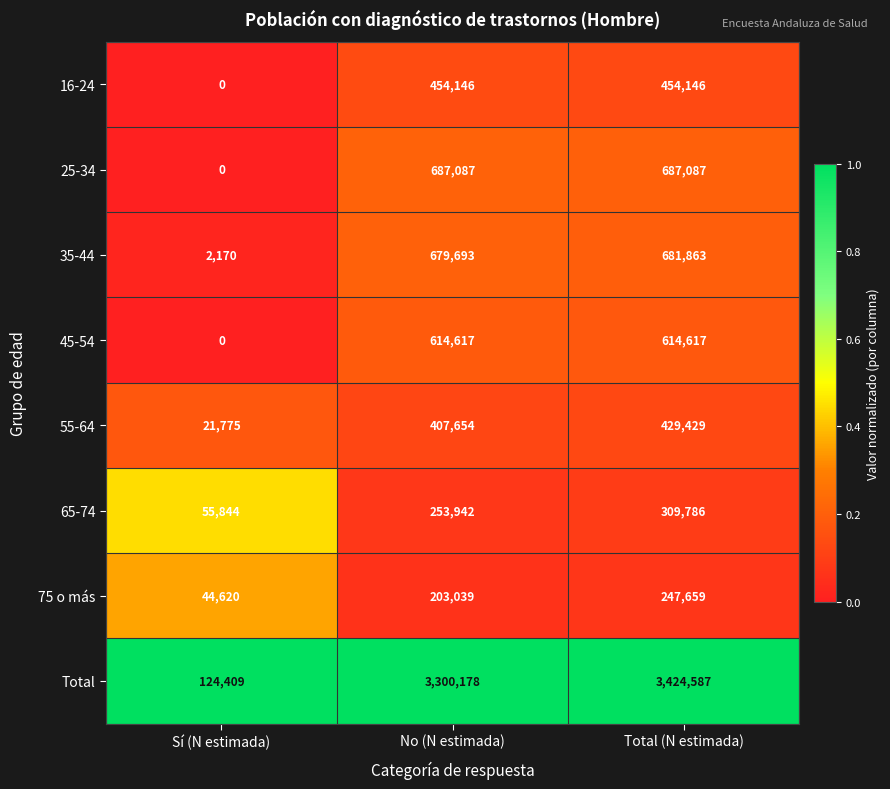

What is the difference between the maximum and minimum values in the 55-64 series?

407654